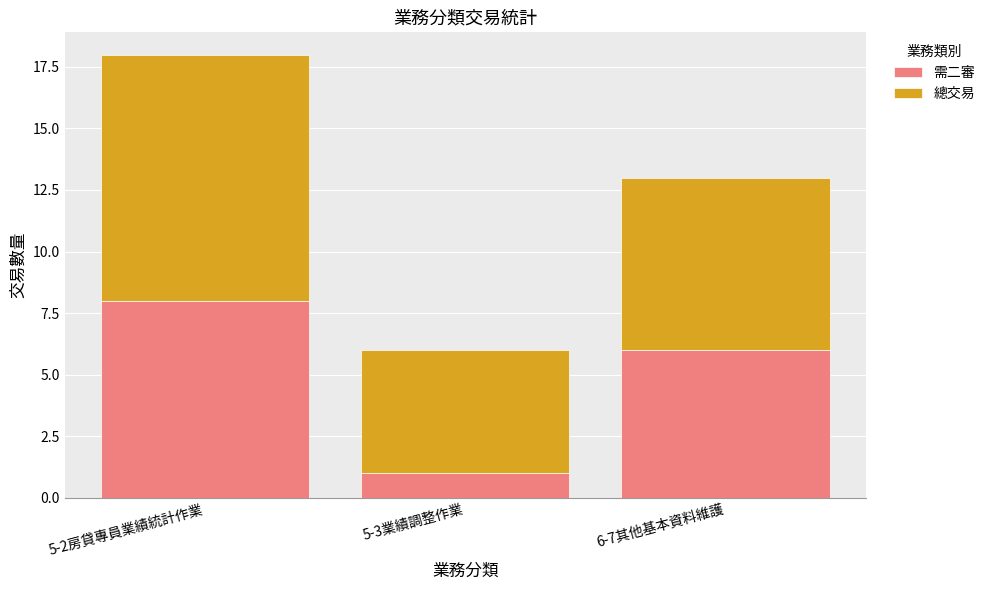

At which category is the sum across all series the highest?

5-2房貸專員業績統計作業